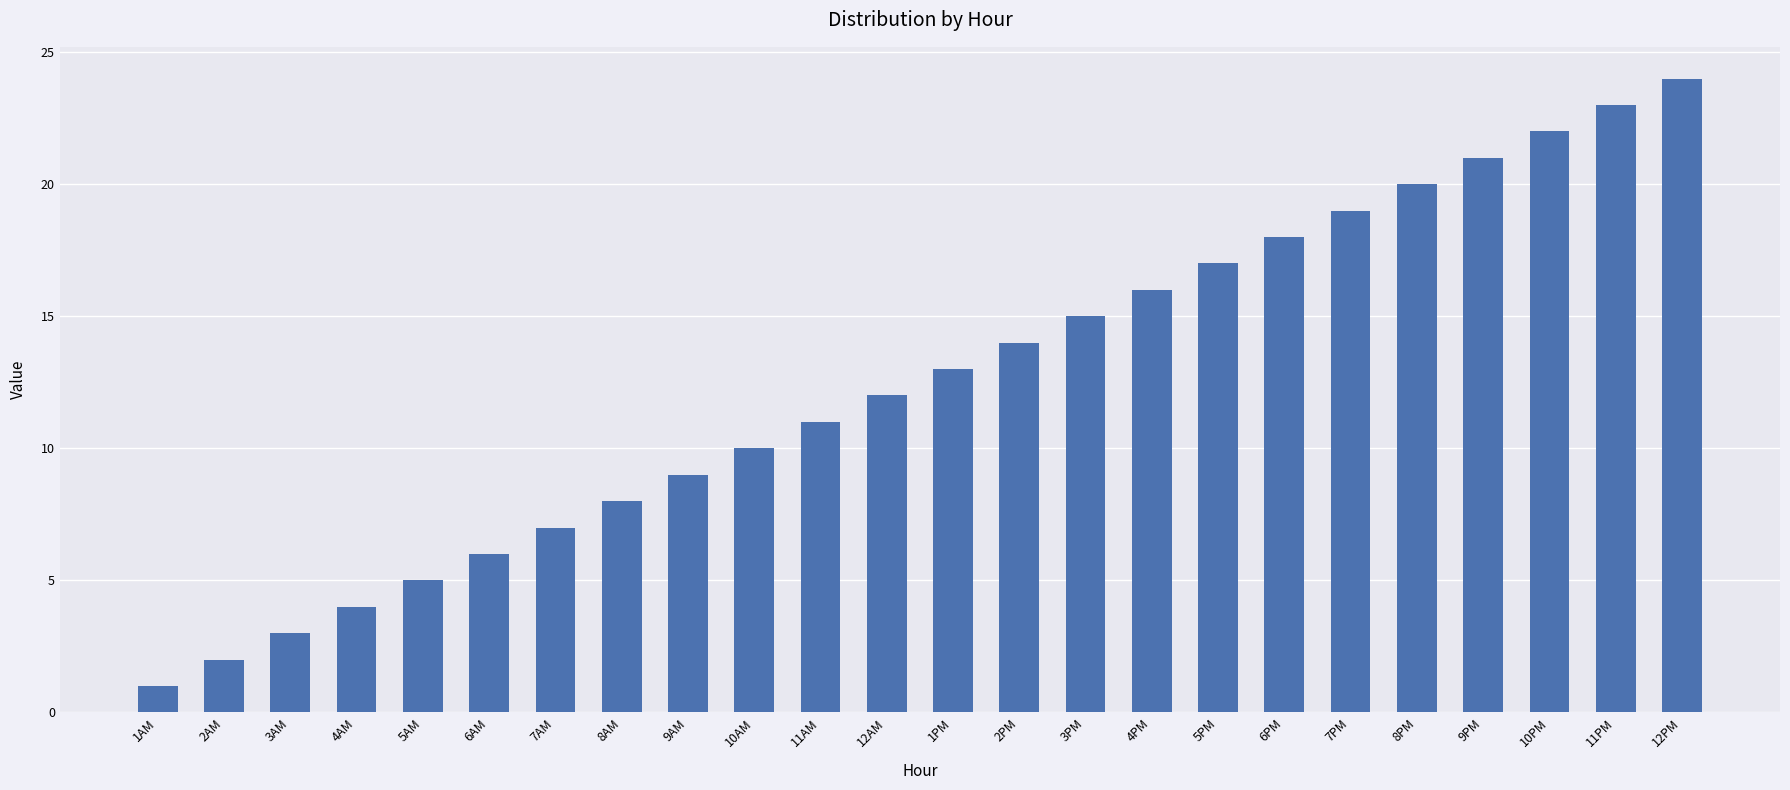

True or false: the data shows 7 at 7AM.

True